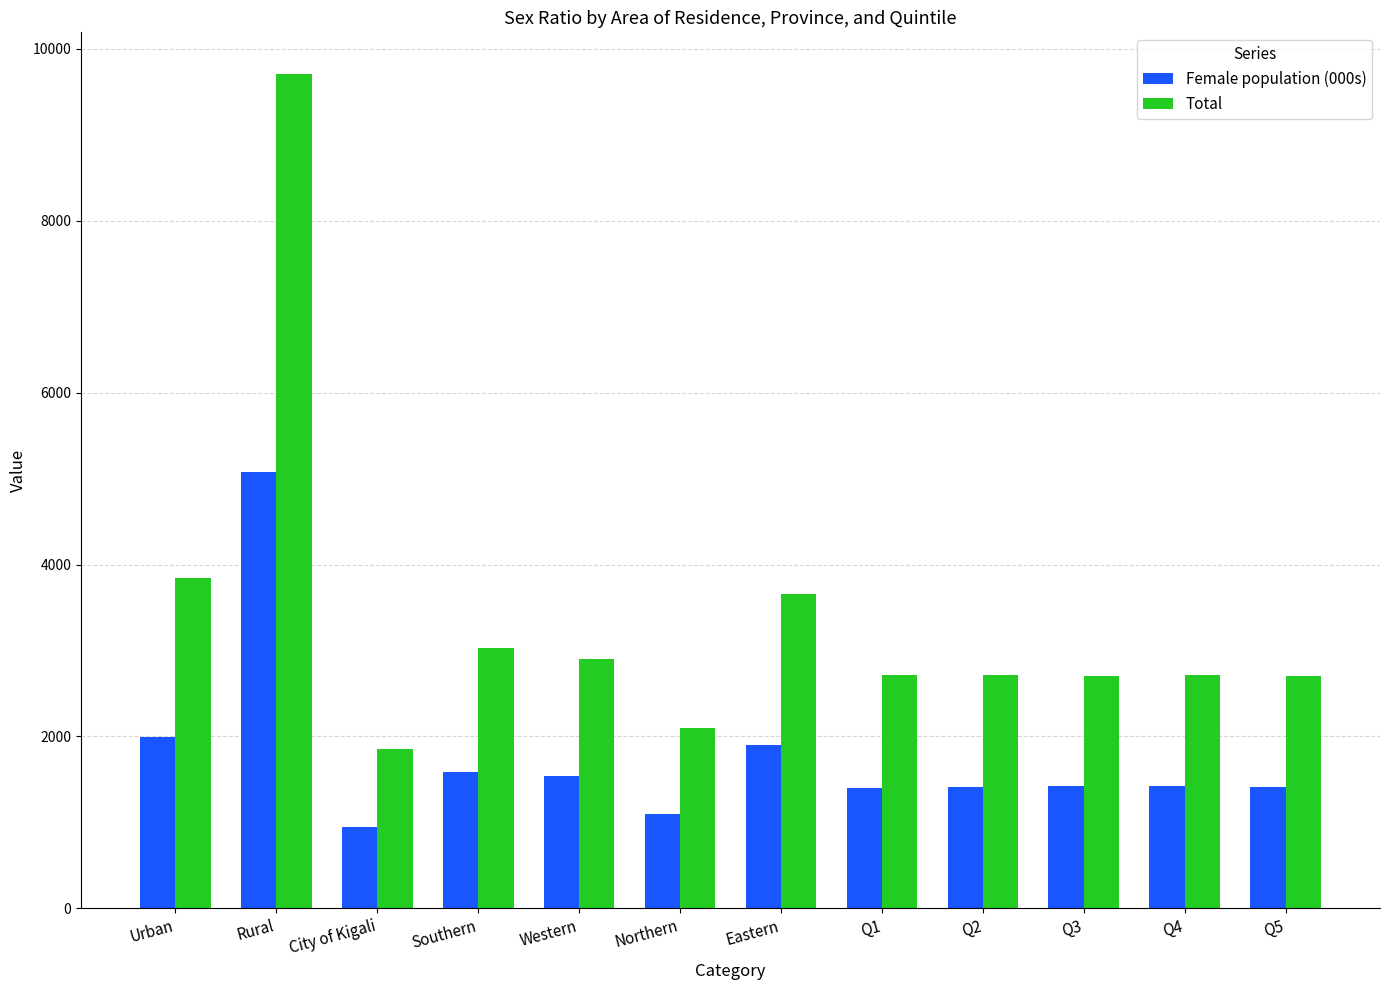

List the series in order of their peak value, lowest first.

Female population (000s), Total